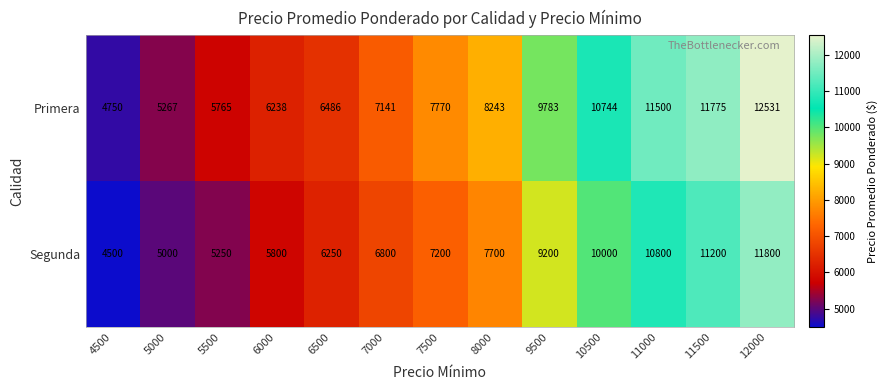

Which series has the largest total across all categories?

Primera